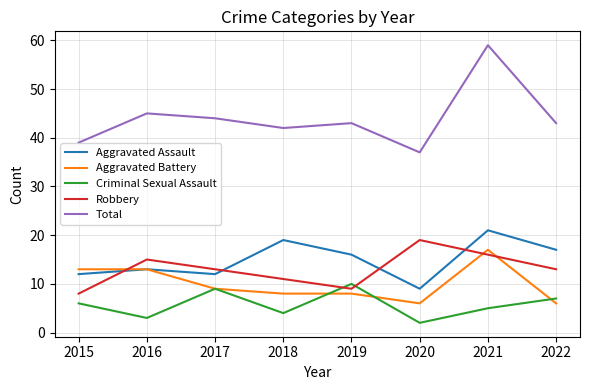

Where do Criminal Sexual Assault and Robbery first cross each other?

2018 and 2019